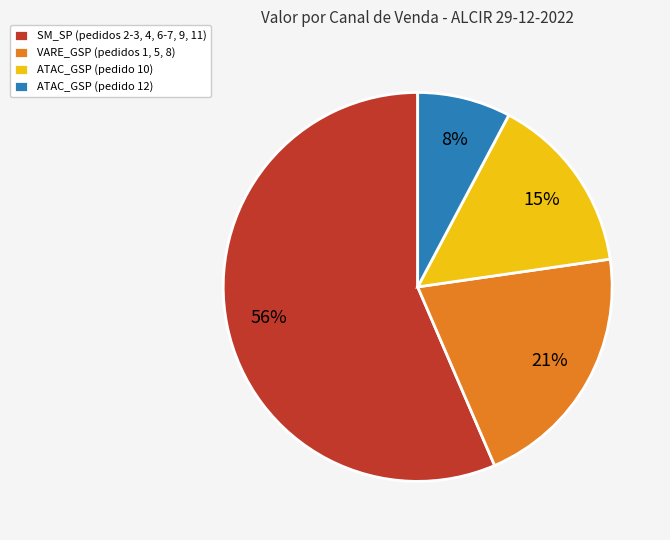

What is the smallest slice in the pie chart?

ATAC_GSP (pedido 12)